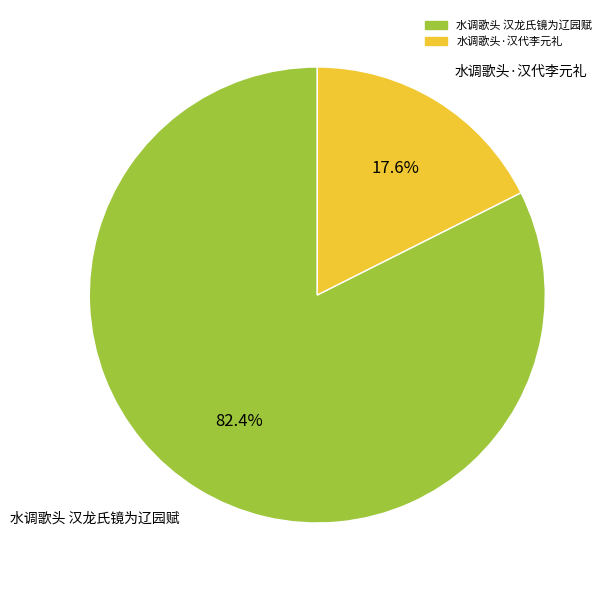

To the nearest percent, what is the average slice percentage?

50%